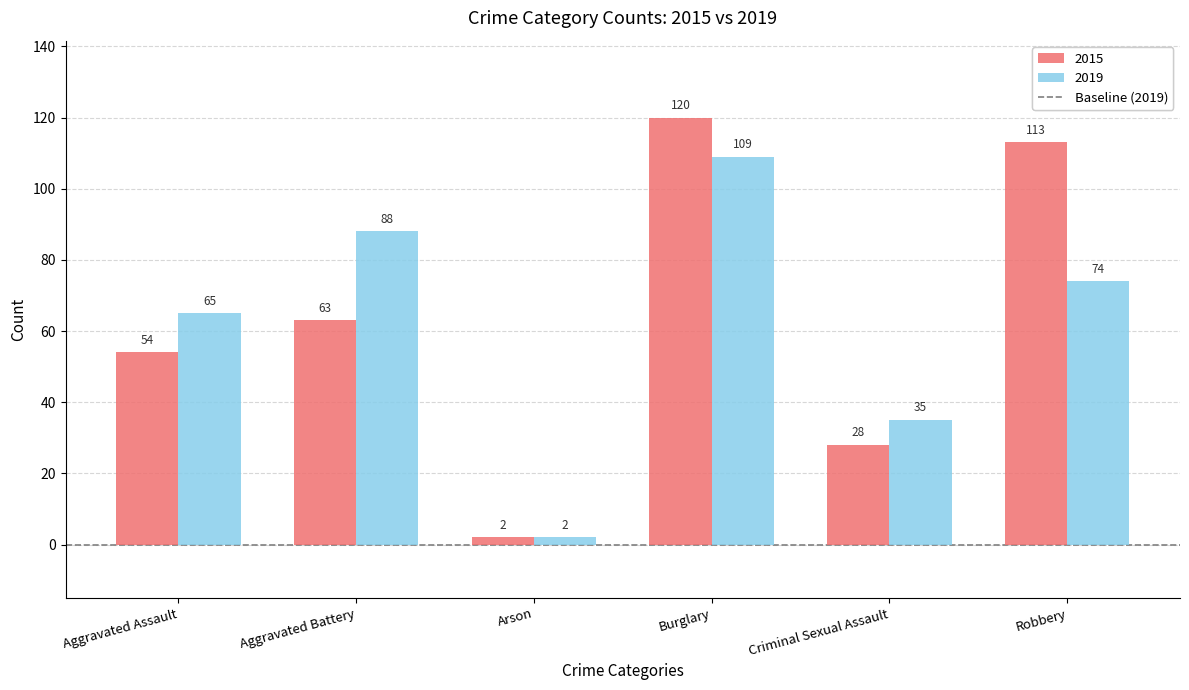

Where is 2019 nearest to the value 55?

Aggravated Assault